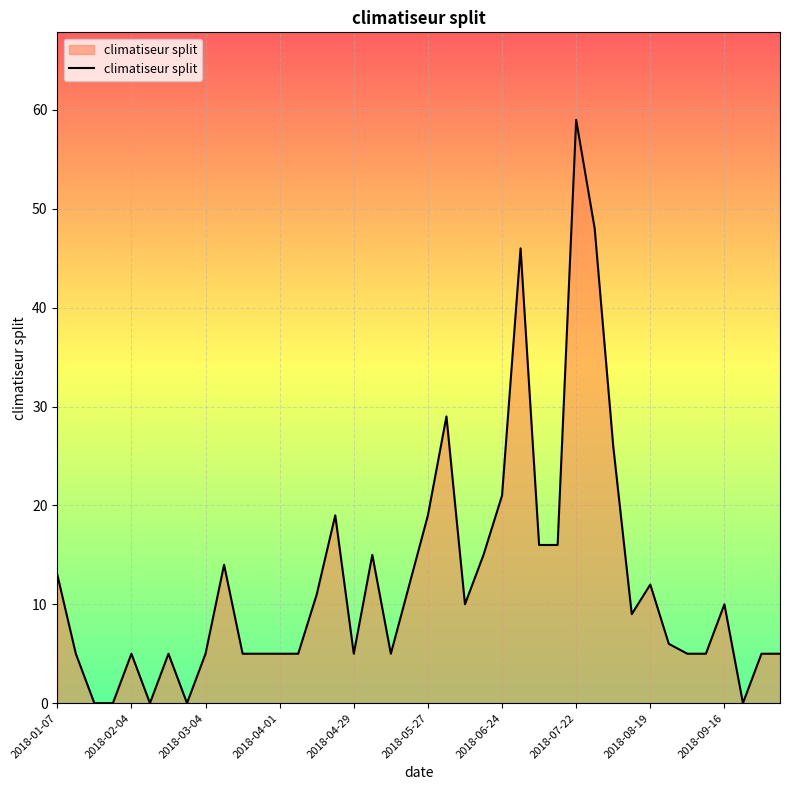

What is the difference between the maximum and minimum values?

59